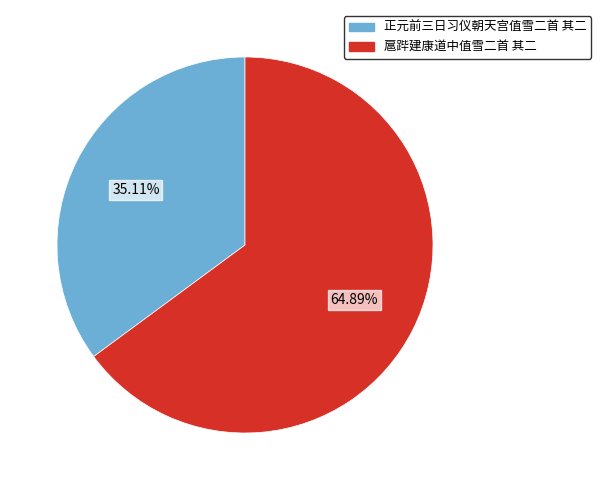

Count the number of slices in the pie.

2